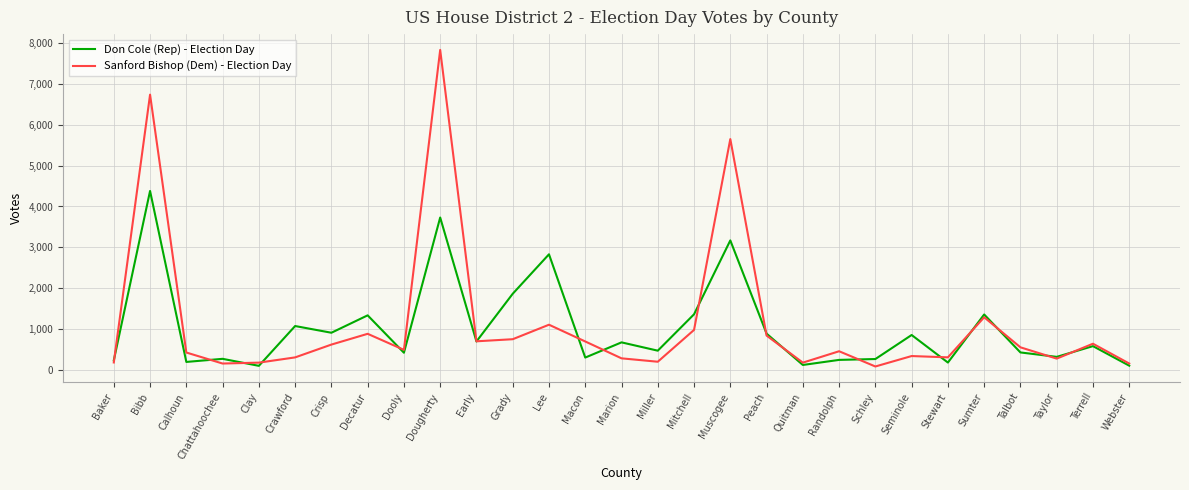

Rank the series by their maximum value, from lowest to highest.

Don Cole (Rep) - Election Day, Sanford Bishop (Dem) - Election Day